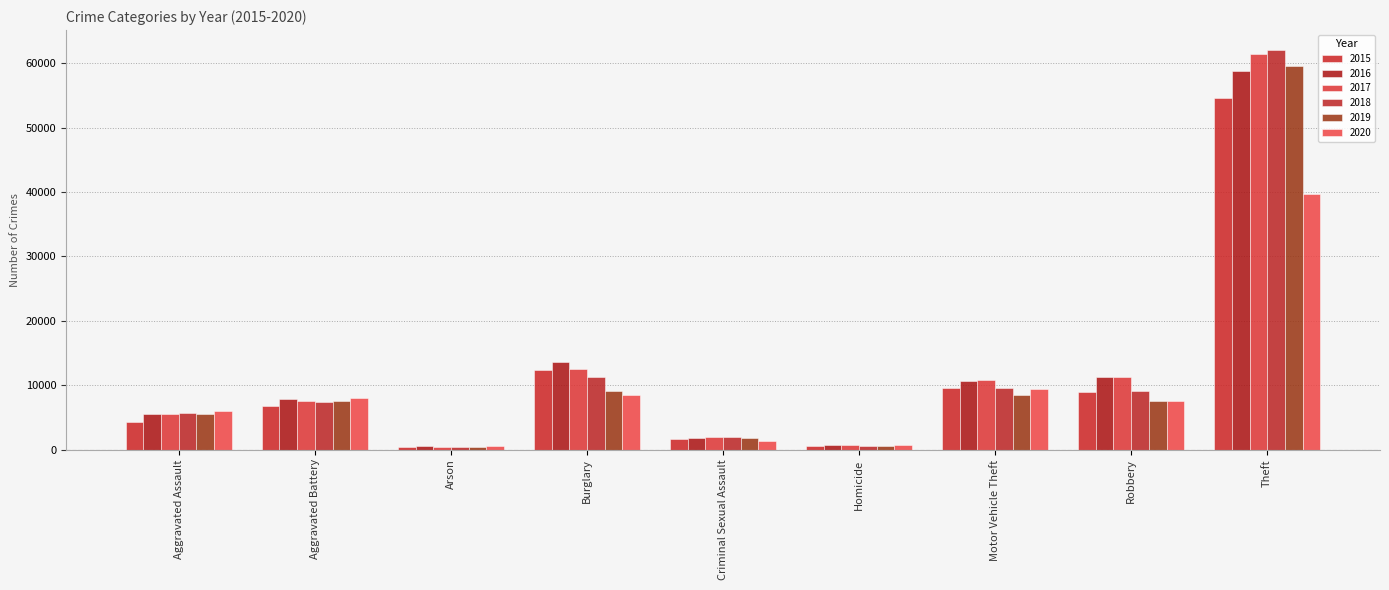

What position from the right is Robbery?

2